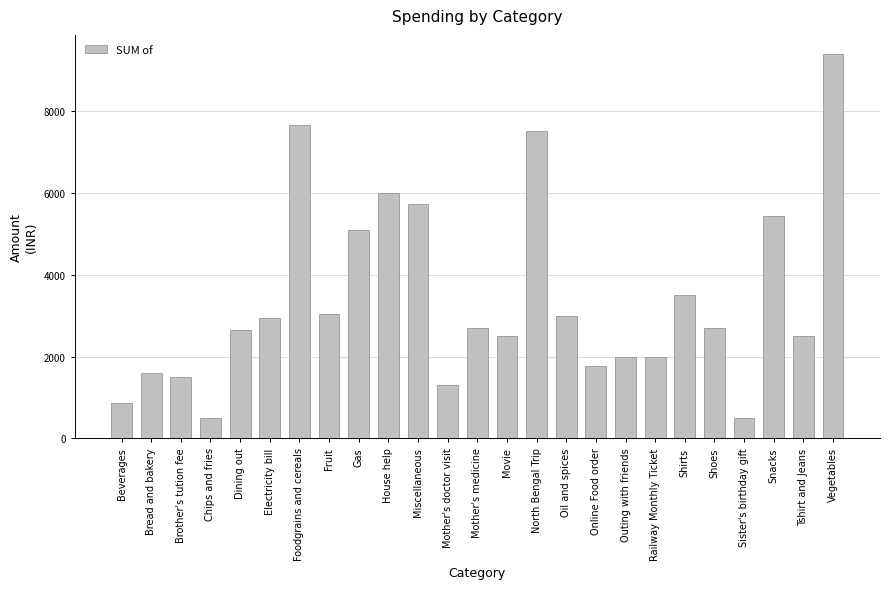

The value at Gas is 5100. True or false?

True